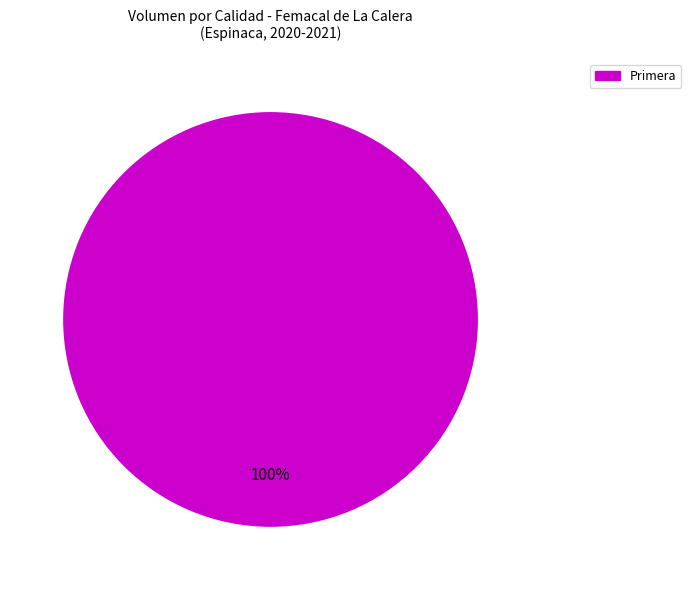

To the nearest percent, what percentage of the pie is Primera?

100%